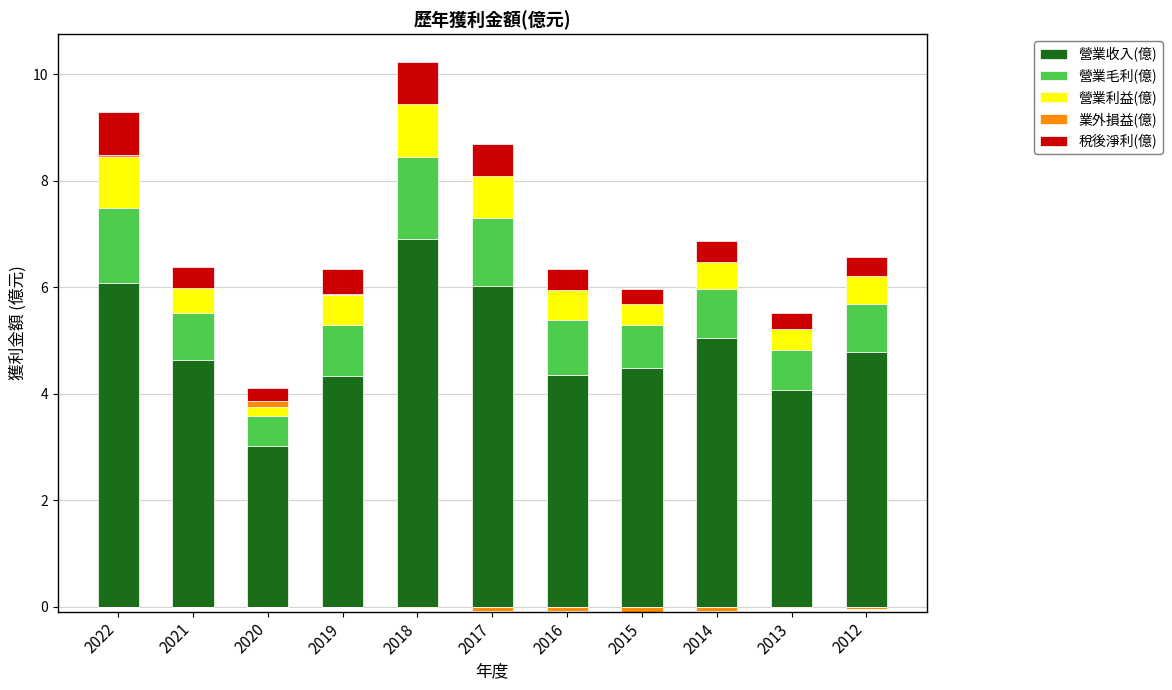

Reading left to right, extract all data points from this chart.

營業收入(億): 2022=6.1	2021=4.6	2020=3.0	2019=4.3	2018=6.9	2017=6.0	2016=4.3	2015=4.5	2014=5.0	2013=4.1	2012=4.8
營業毛利(億): 2022=1.4	2021=0.9	2020=0.6	2019=1.0	2018=1.5	2017=1.3	2016=1.0	2015=0.8	2014=0.9	2013=0.8	2012=0.9
營業利益(億): 2022=0.9	2021=0.5	2020=0.2	2019=0.6	2018=1.0	2017=0.8	2016=0.6	2015=0.4	2014=0.5	2013=0.4	2012=0.5
業外損益(億): 2022=0.1	2021=0.0	2020=0.1	2019=0.0	2018=0.0	2017=0.0	2016=0.0	2015=0.0	2014=0.0	2013=0.0	2012=0.0
稅後淨利(億): 2022=0.8	2021=0.4	2020=0.2	2019=0.5	2018=0.8	2017=0.6	2016=0.4	2015=0.3	2014=0.4	2013=0.3	2012=0.3